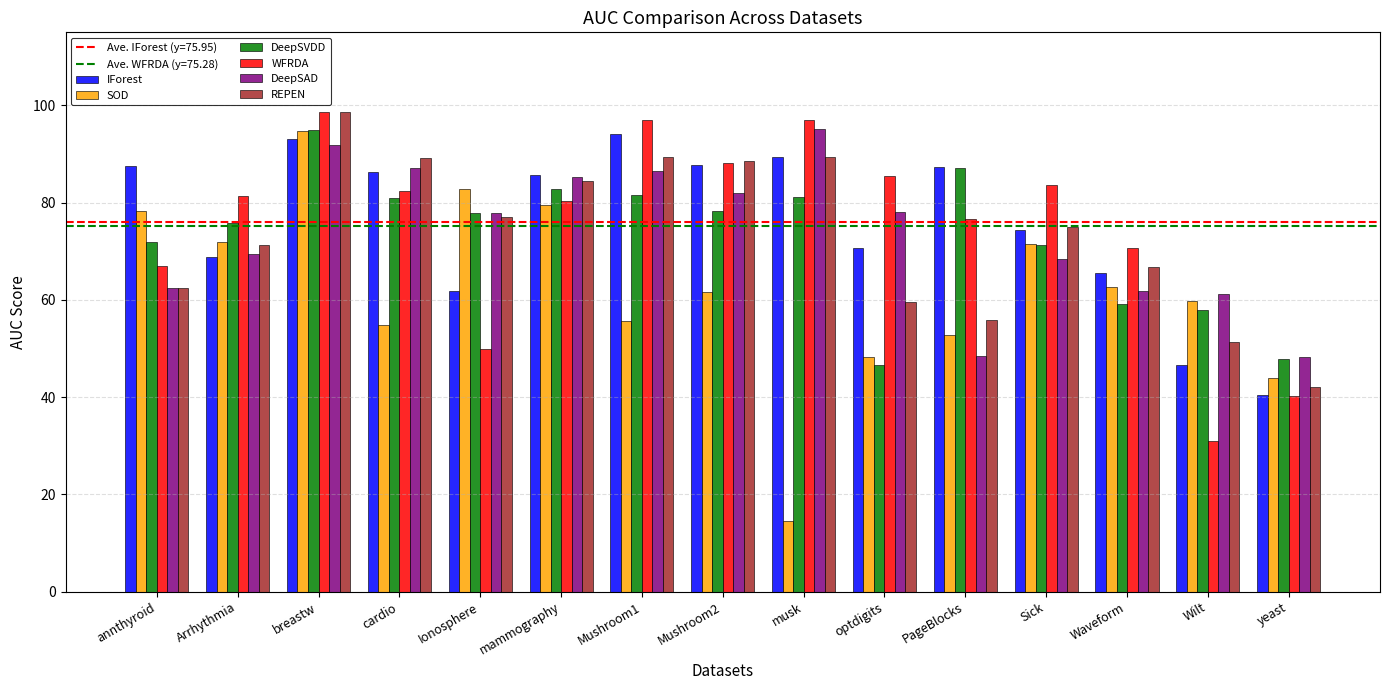

Read the DeepSVDD value at Mushroom1.

81.5